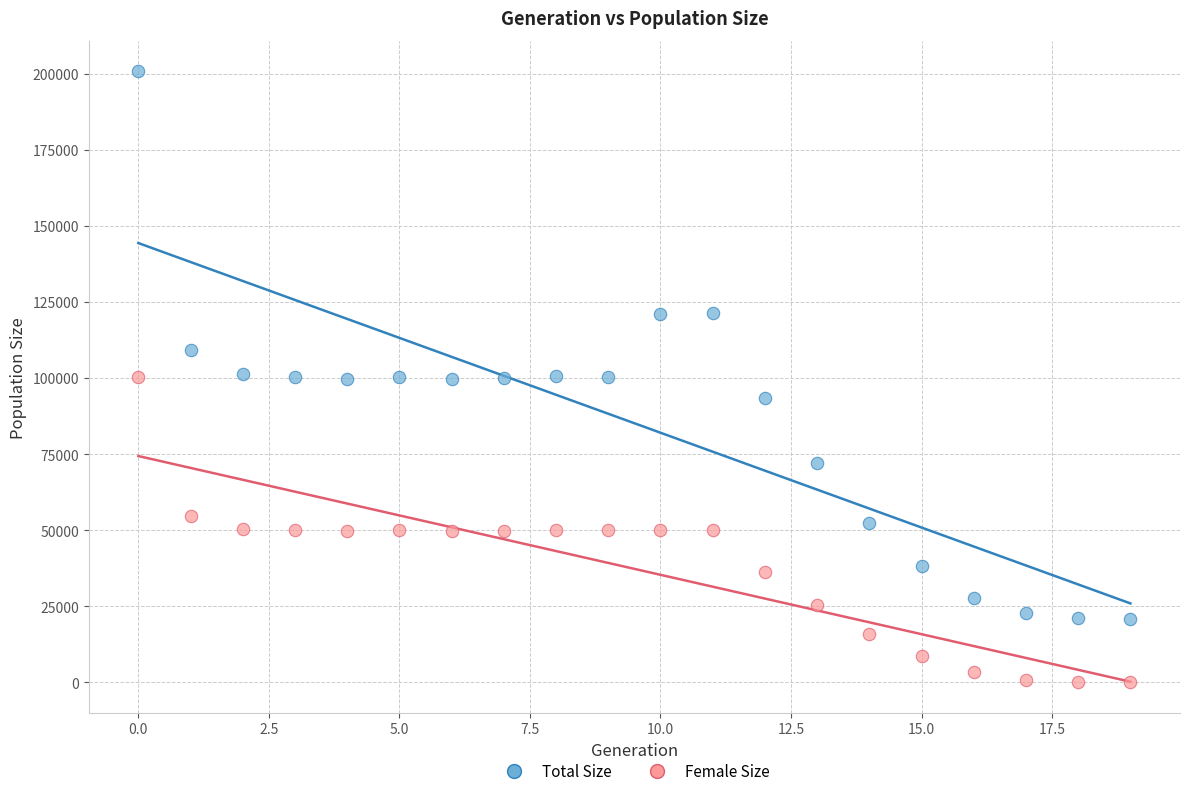

Across all data points, what is the range of Y values (max minus min)?

200849